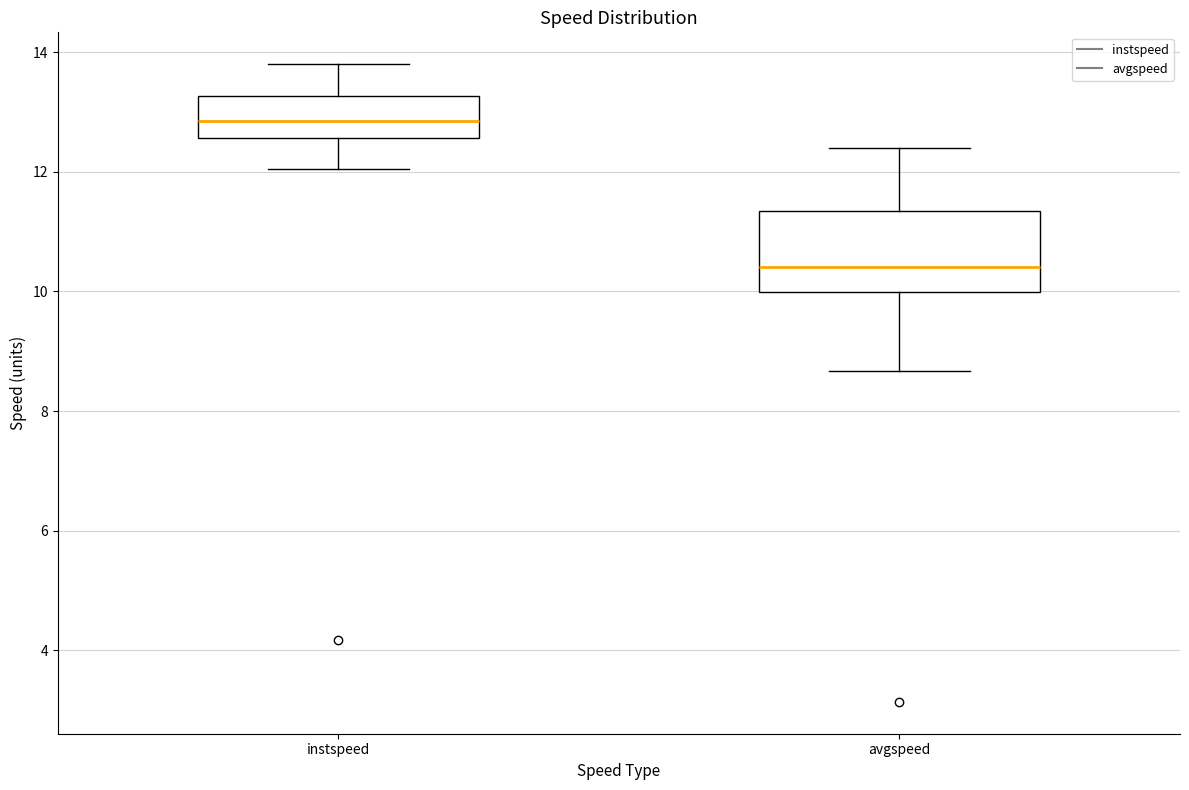

Which box is the tallest, from its lower edge to its upper edge?

avgspeed